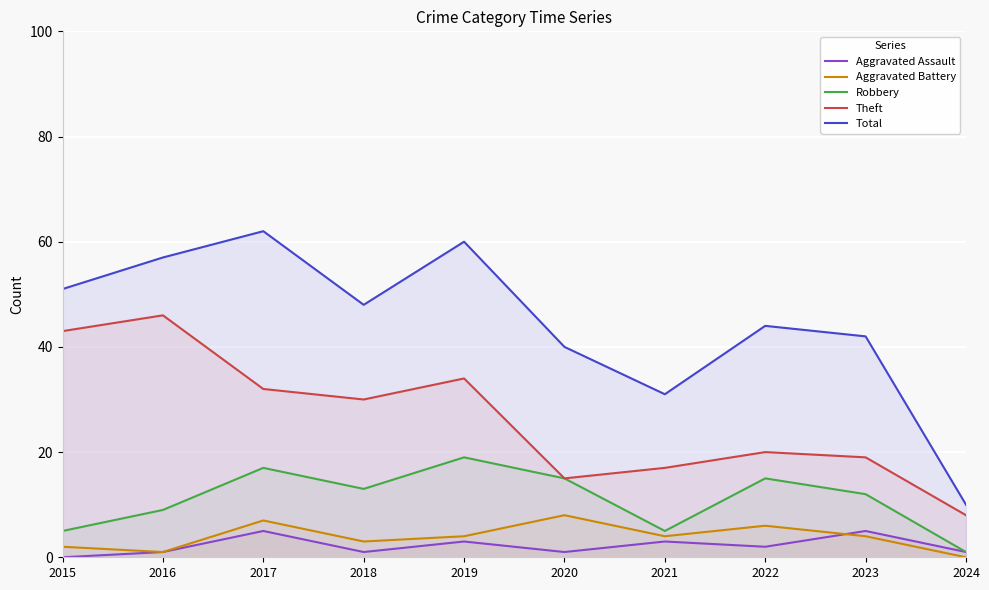

Which label corresponds to the smallest value in the chart?

2015